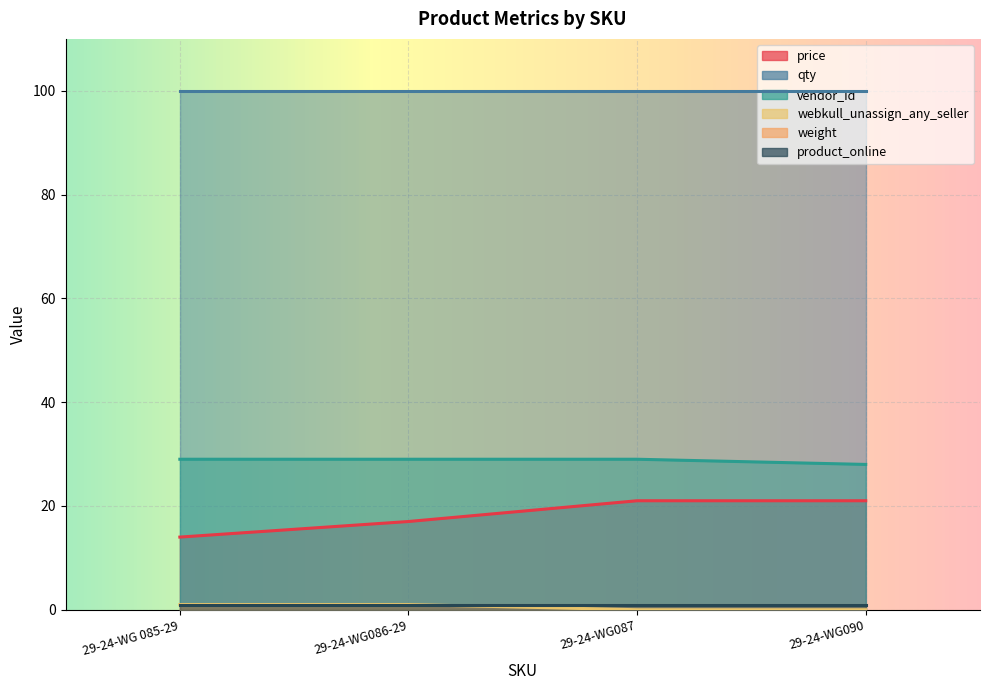

Which category has the highest value across all series?

29-24-WG 085-29